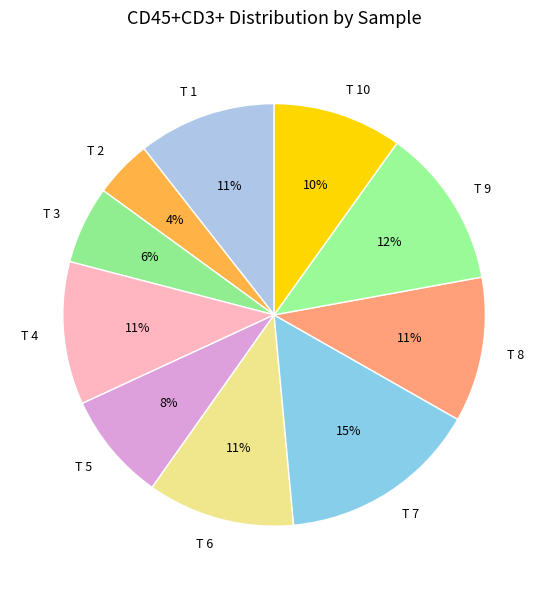

How many slices are in this pie chart?

10